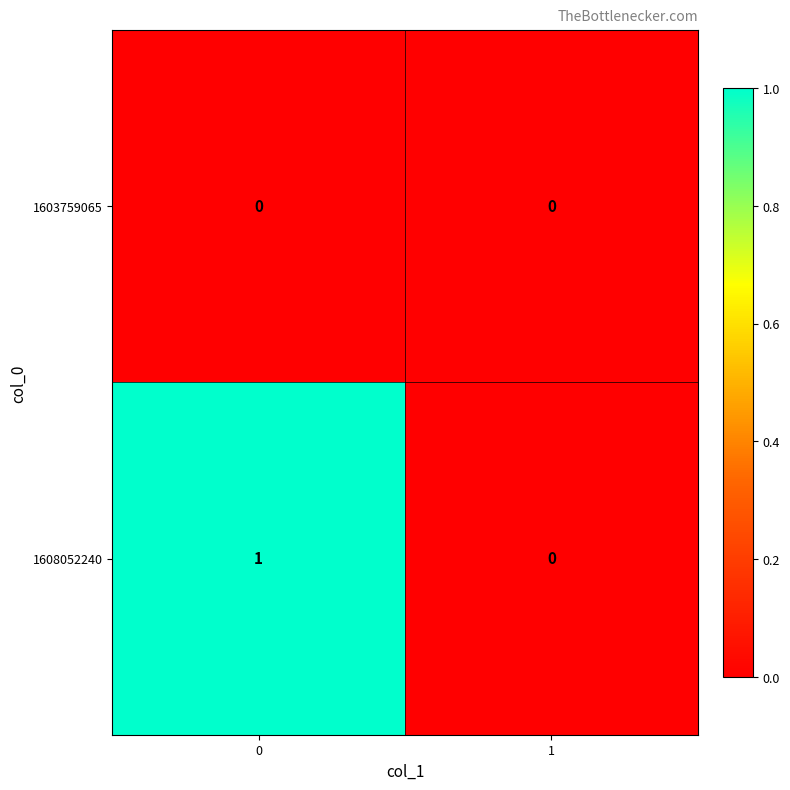

Is it true that 1608052240 equals 0 at 1?

True